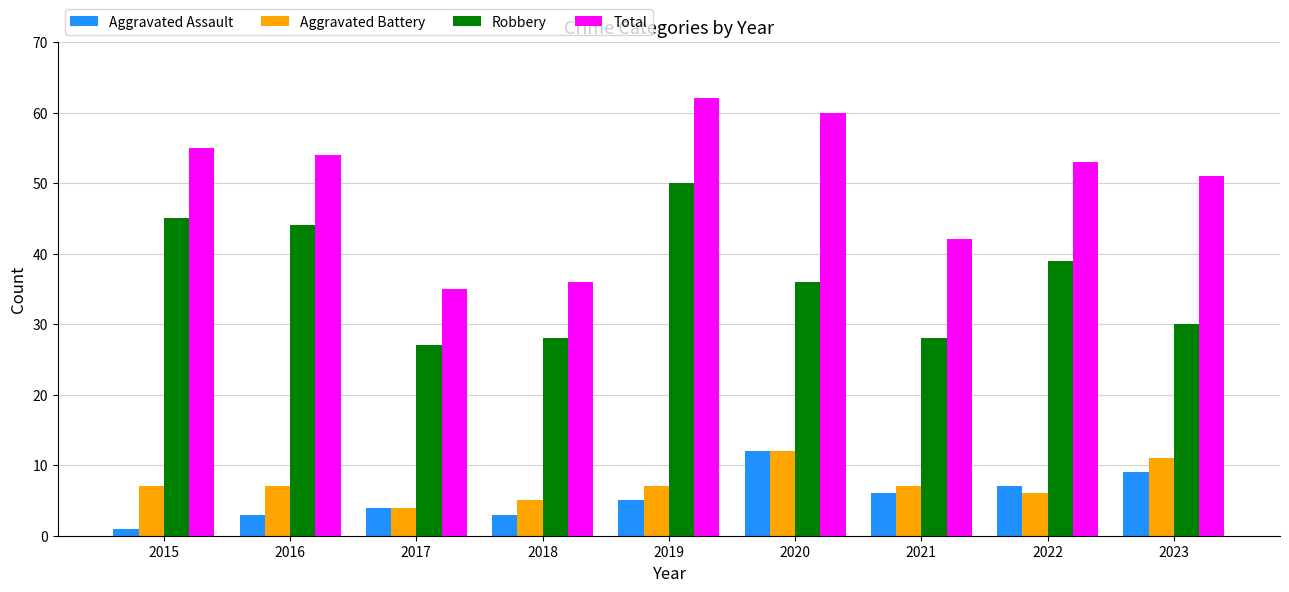

Reading right to left, list all the values displayed in this chart.

Aggravated Assault: 9	7	6	12	5	3	4	3	1
Aggravated Battery: 11	6	7	12	7	5	4	7	7
Robbery: 30	39	28	36	50	28	27	44	45
Total: 51	53	42	60	62	36	35	54	55